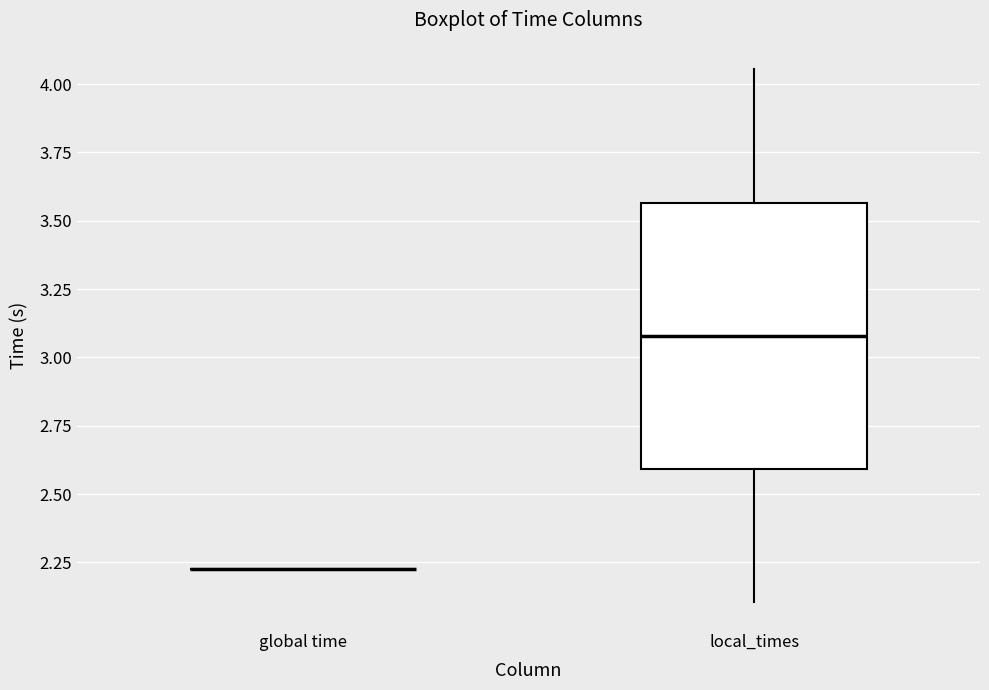

Comparing the boxes themselves (not the whiskers), which one is the tallest?

local_times